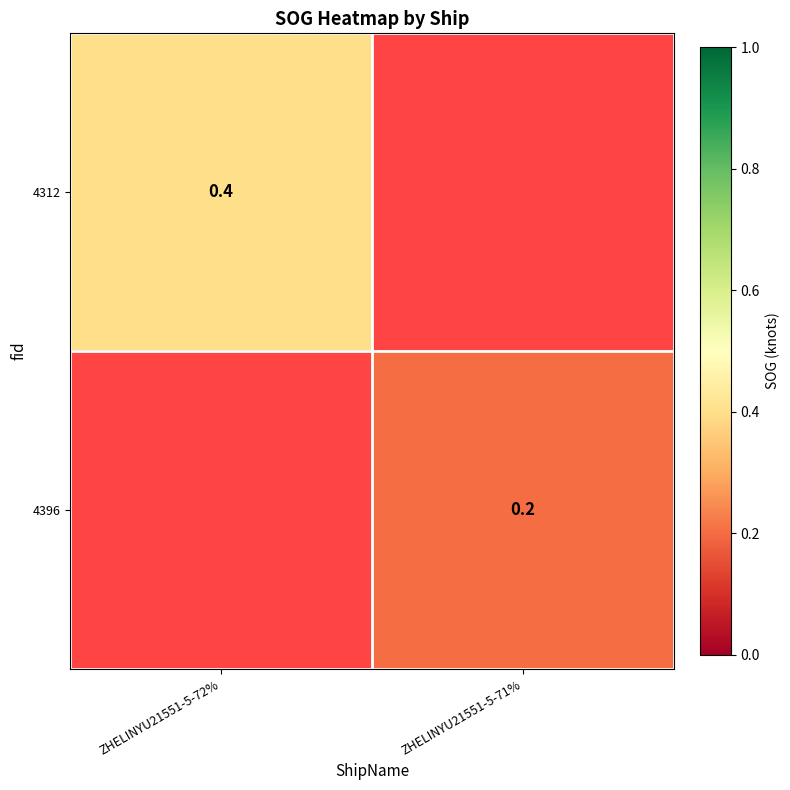

Is it true that 4396 equals 0.2 at ZHELINYU21551-5-71%?

True